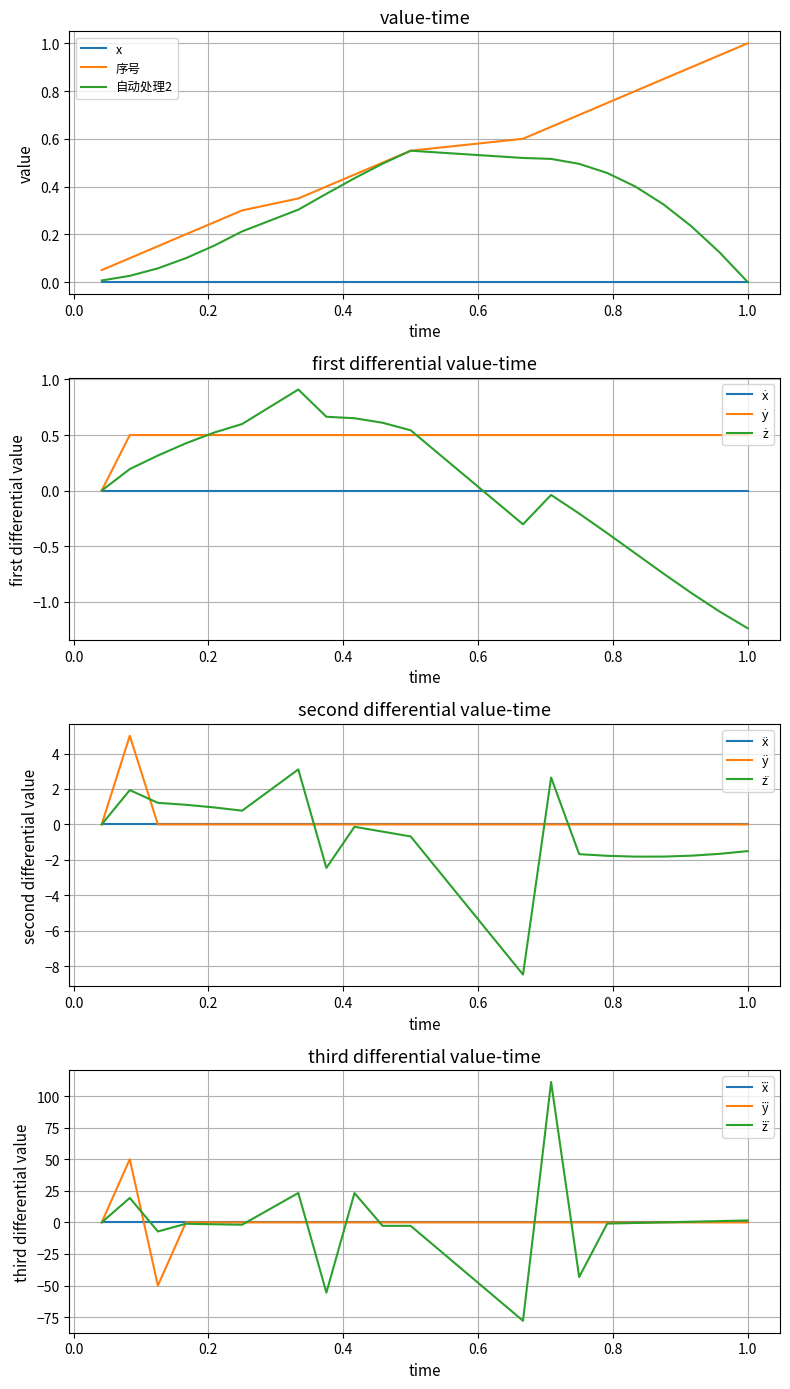

What is the maximum value for 序号?

1.0